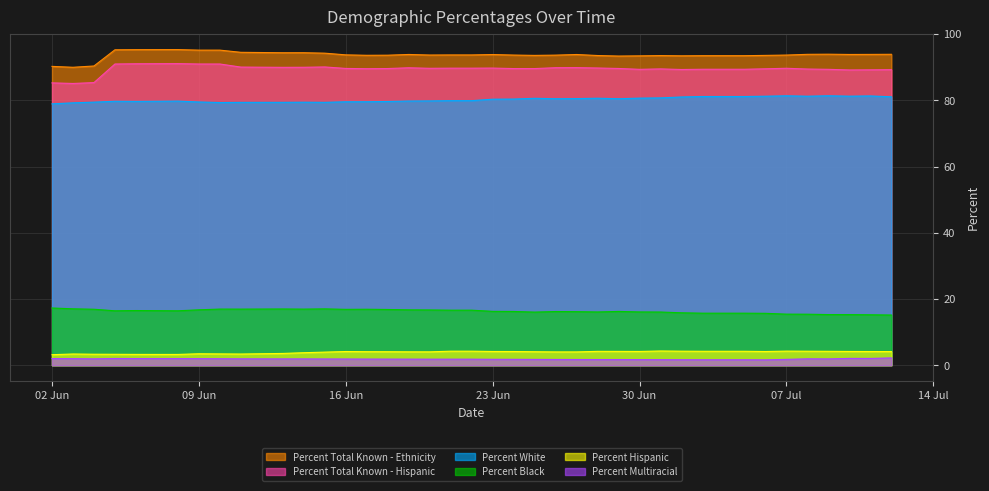

How many distinct data groups are displayed?

6